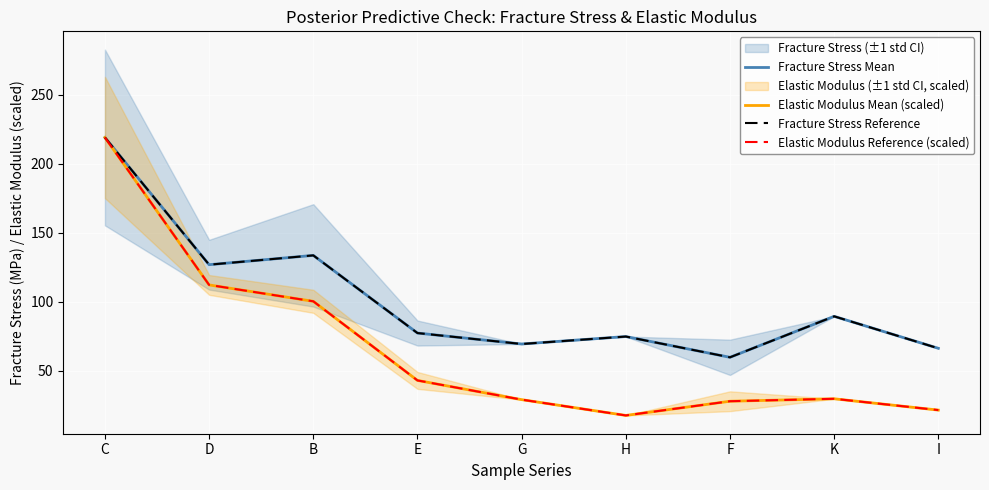

Is it true that Fracture Stress Reference equals 99.0 at H?

False